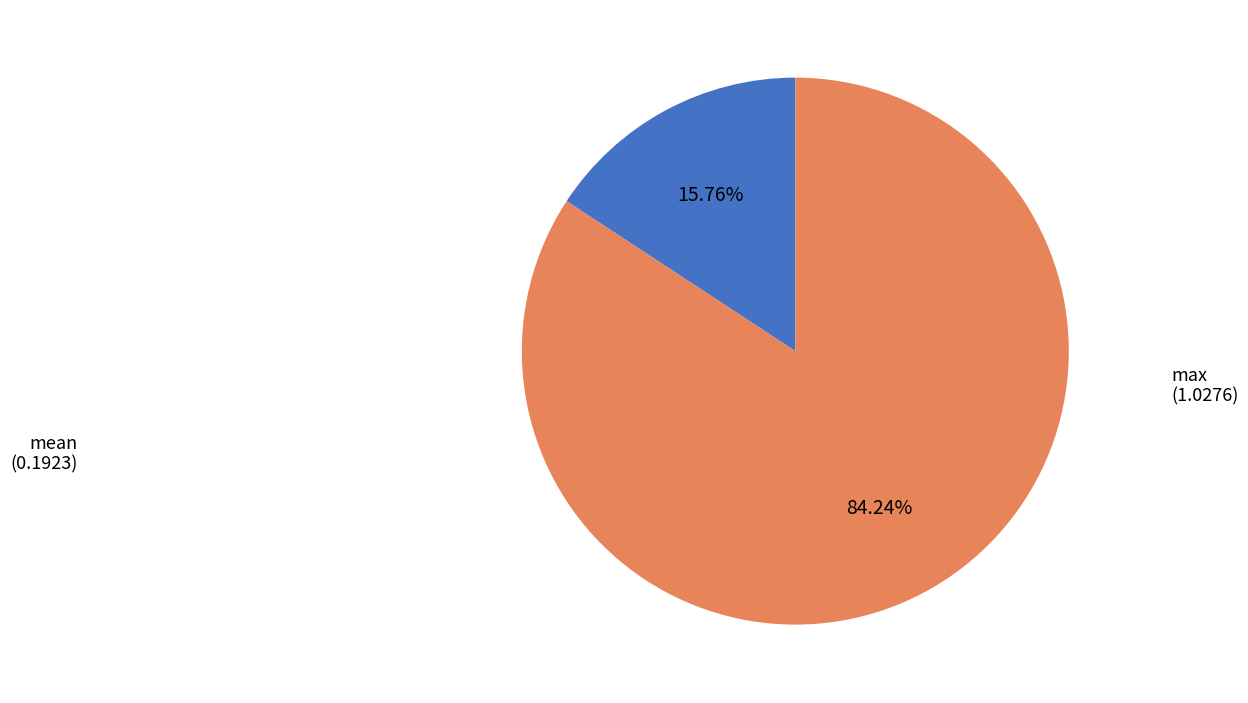

What is the largest slice in the pie chart?

max